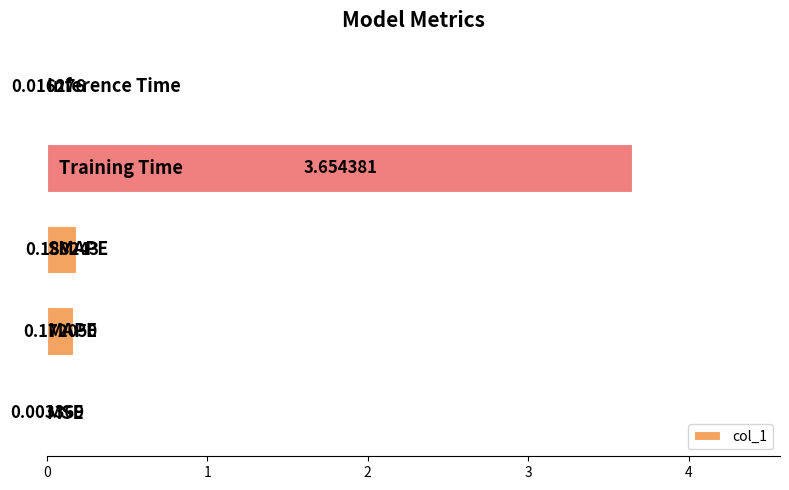

What is the sum of all values?

4.0